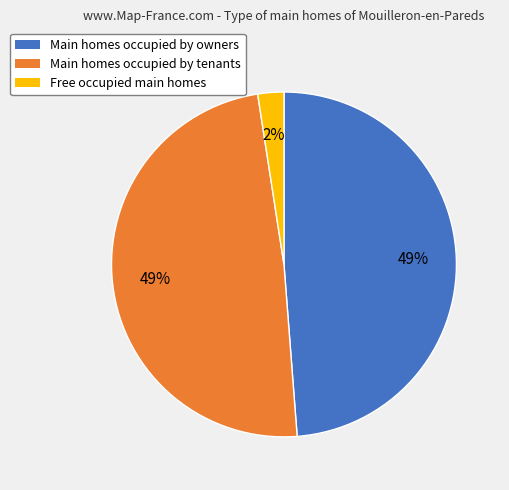

Is there any slice that represents more than half of the pie?

No